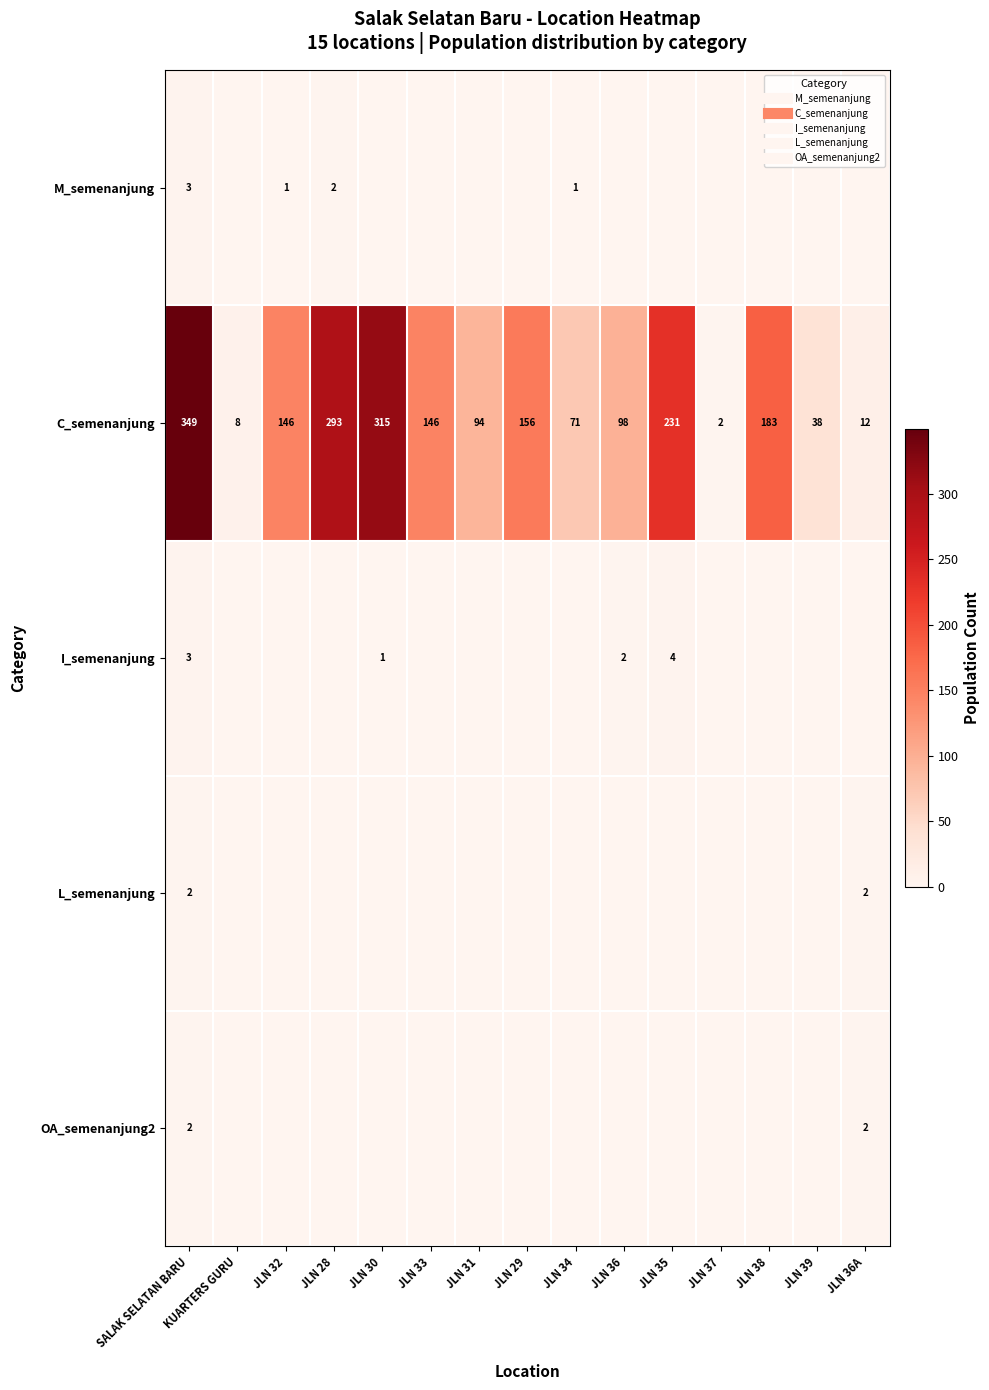

Between JLN 33 and JLN 38, which series saw the biggest shift?

C_semenanjung